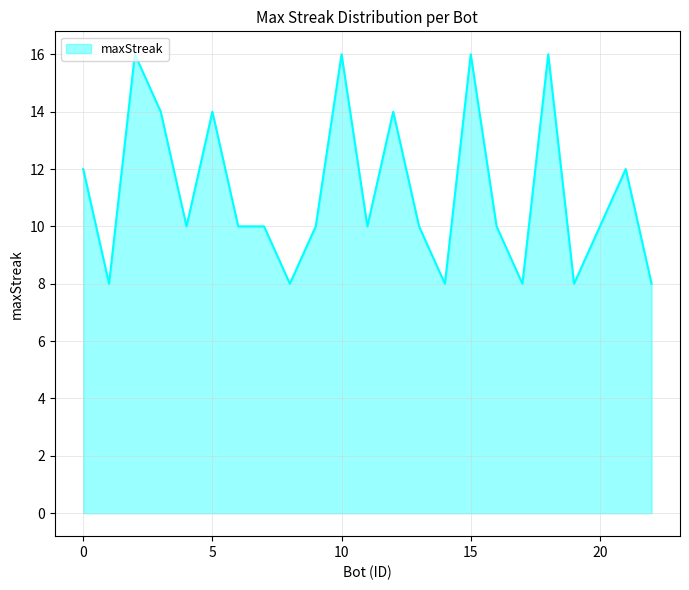

What is the difference between the maximum and minimum values?

8